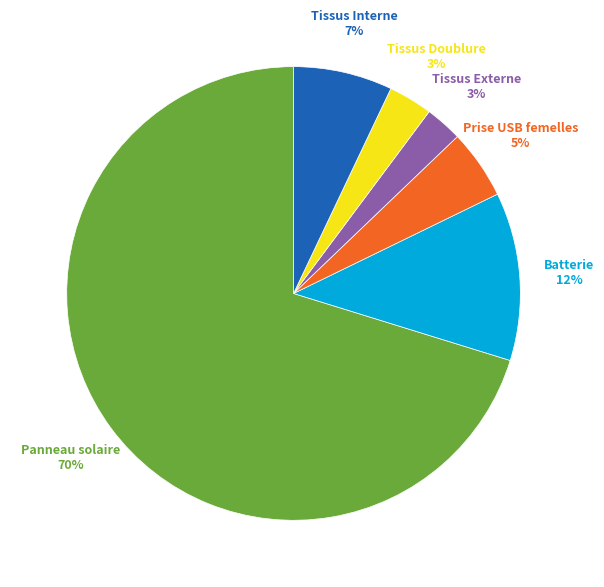

Is there any slice that represents more than half of the pie?

Yes